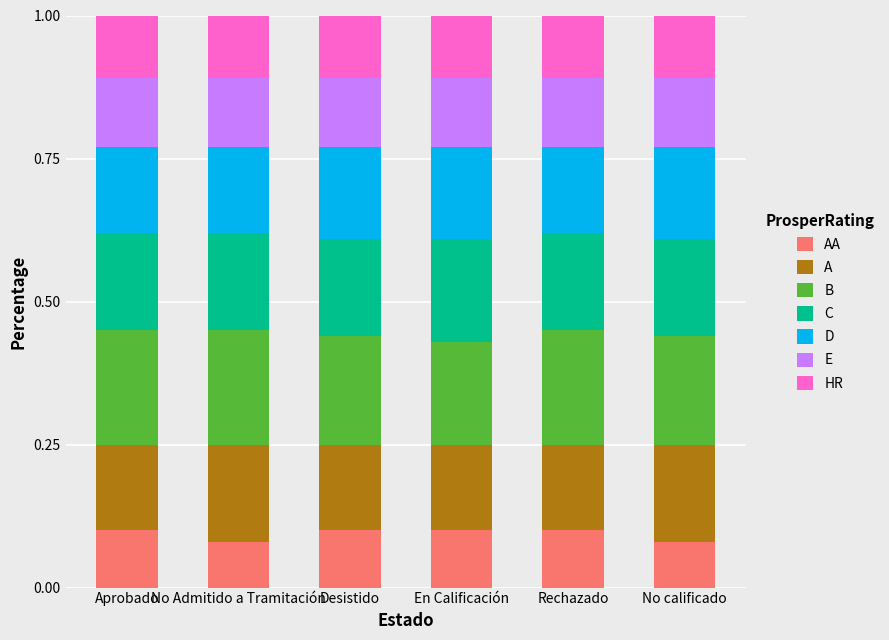

What is the total value across all series at No calificado?

1.0